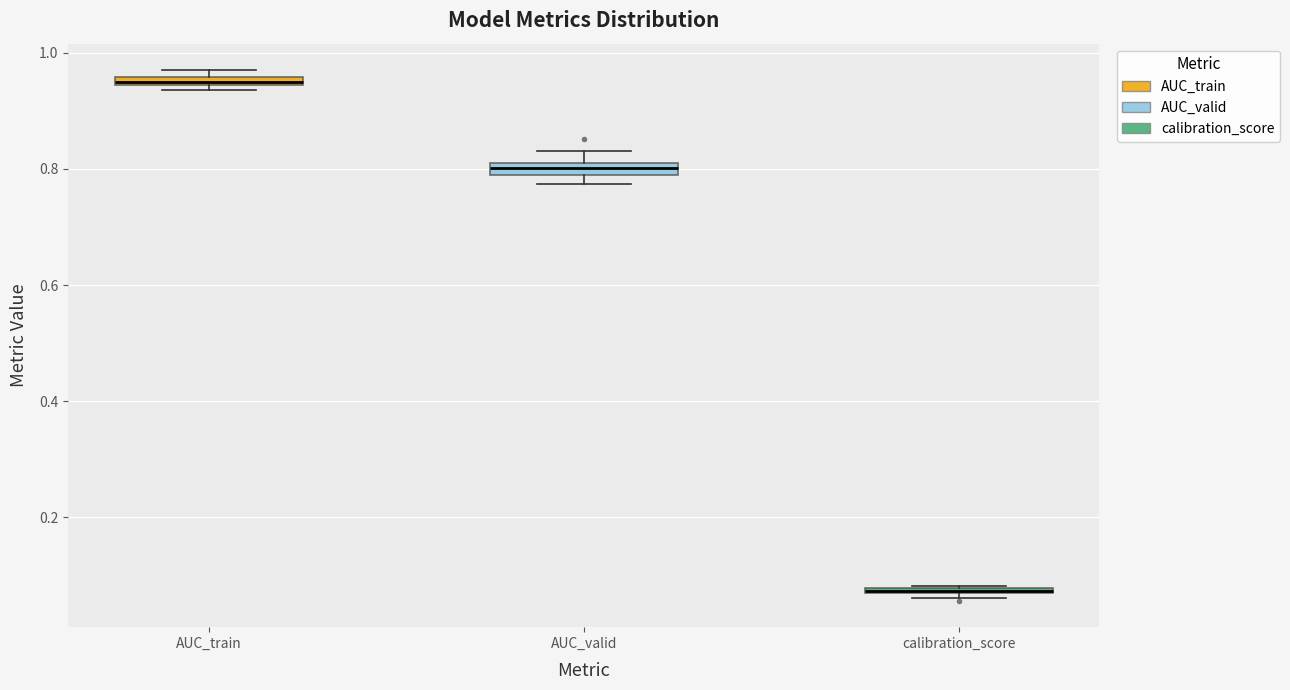

Where is the upper edge of the box for calibration_score on the y-axis? The values are not printed on the chart, so give them approximately, as read against the axis.

0.08